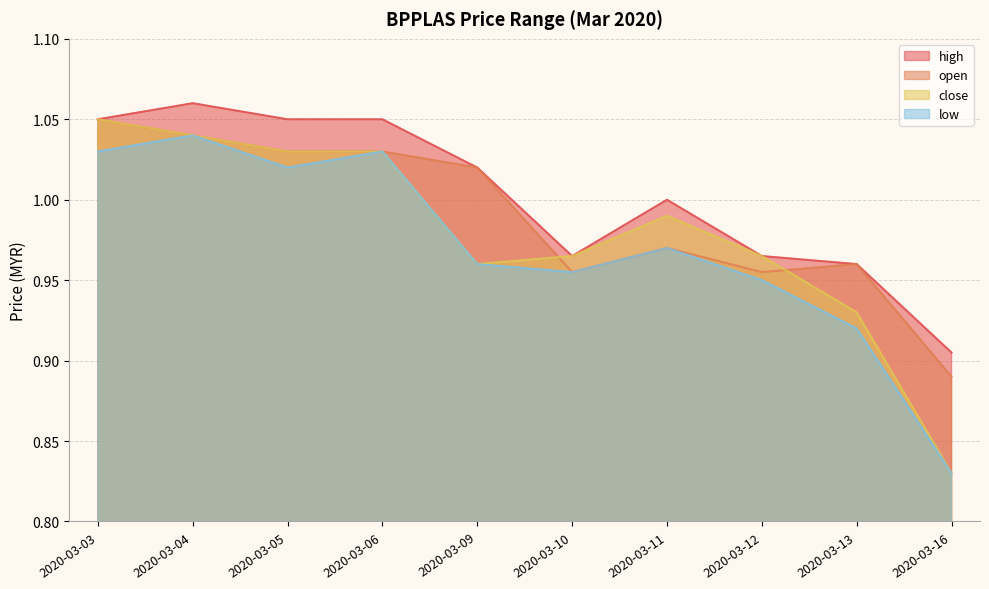

How many lines are shown in the chart?

4